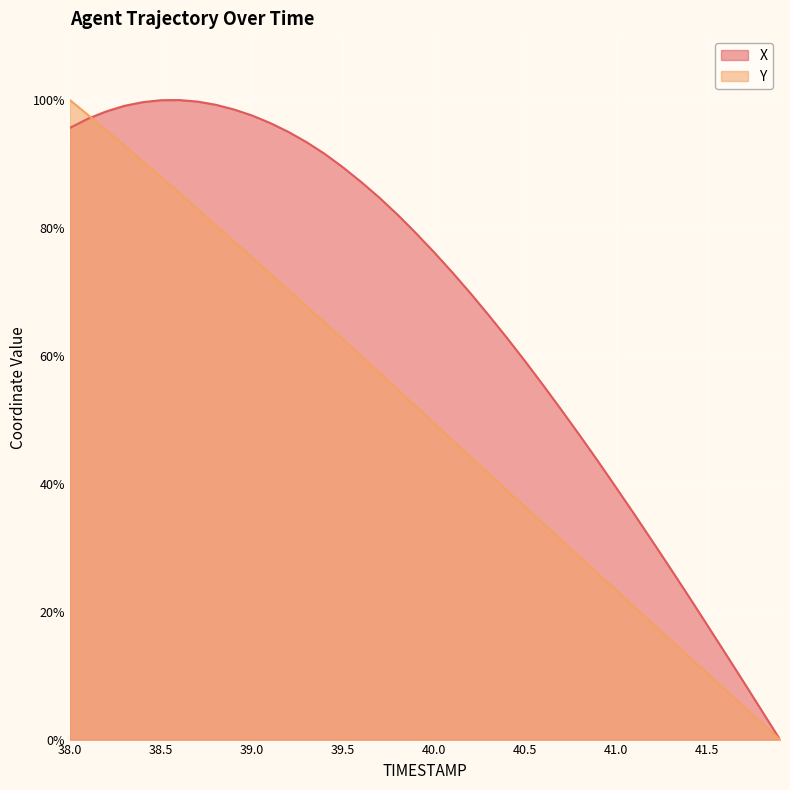

How many lines are shown in the chart?

2